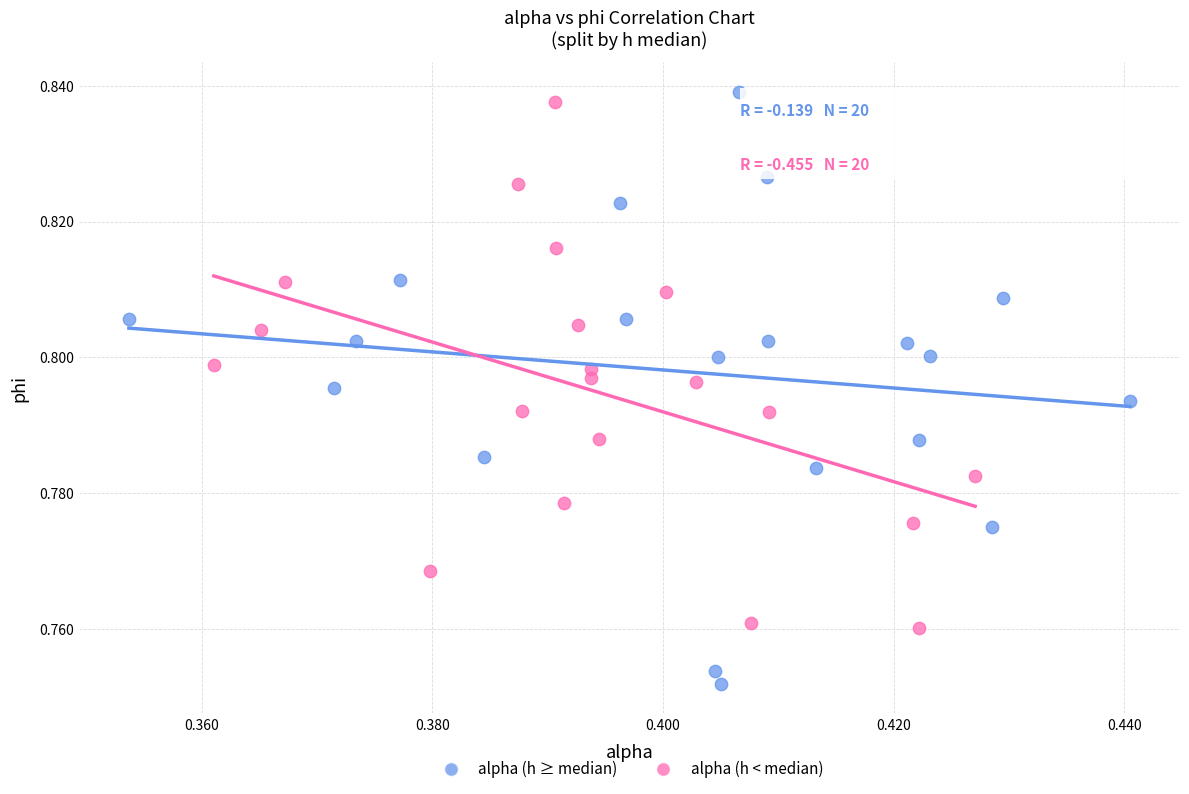

Which series has the widest spread of Y values?

alpha (h ≥ median)